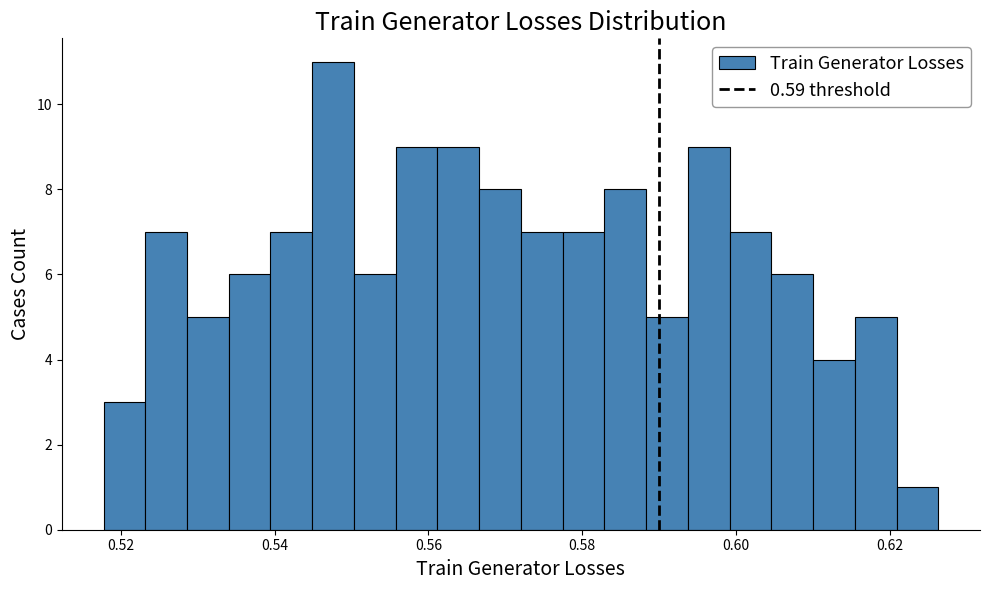

Read against the x-axis, roughly where is the centre of the tallest bar?

0.548